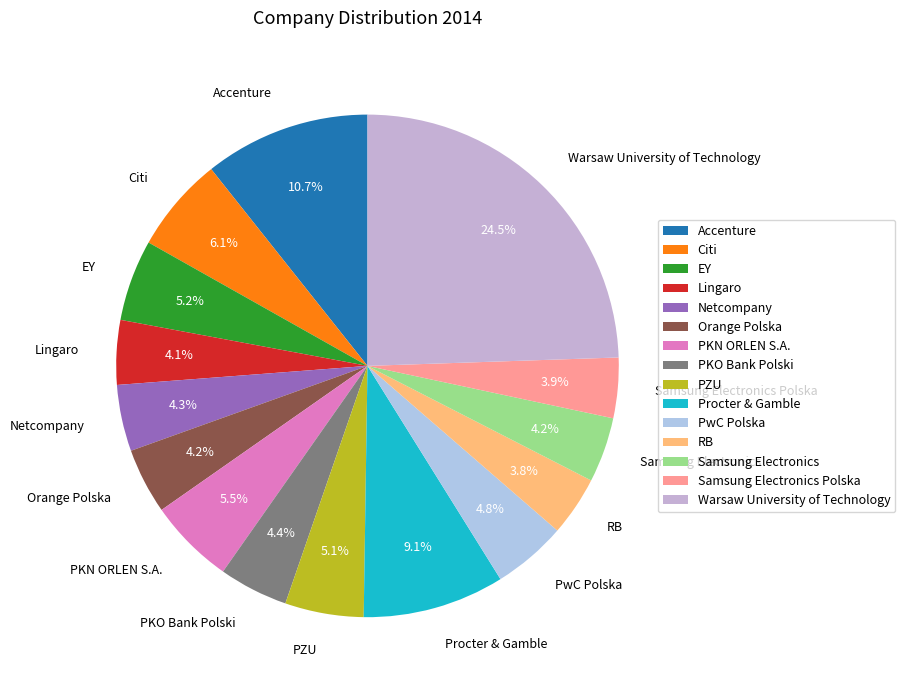

Is it true that Accenture is 24% of the pie?

False